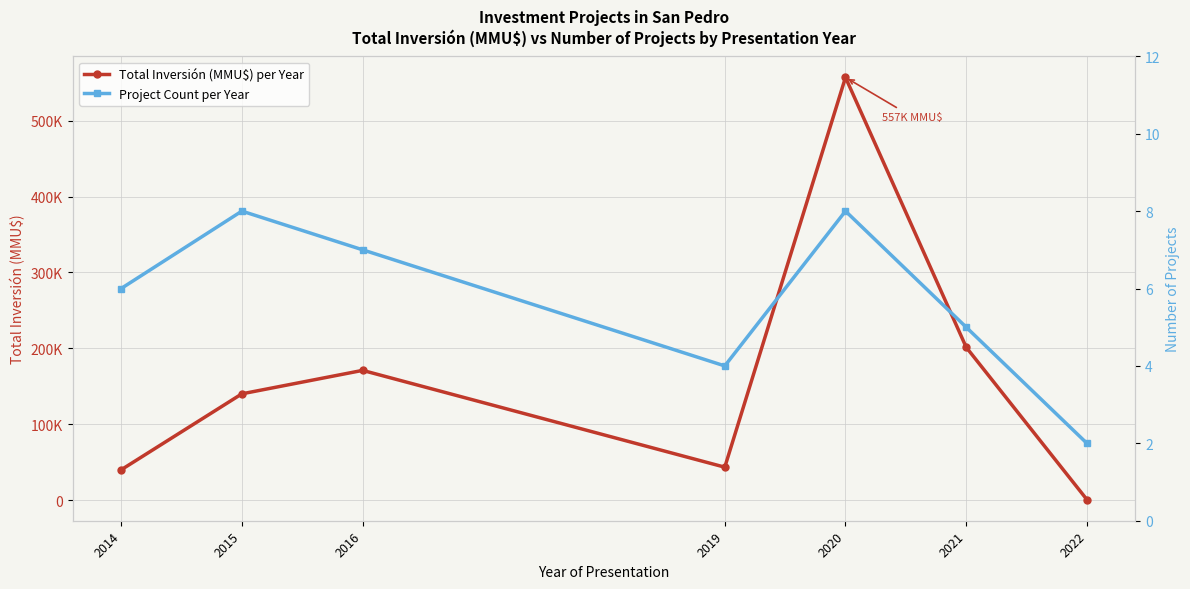

Is this an area chart (filled region under the line)?

No